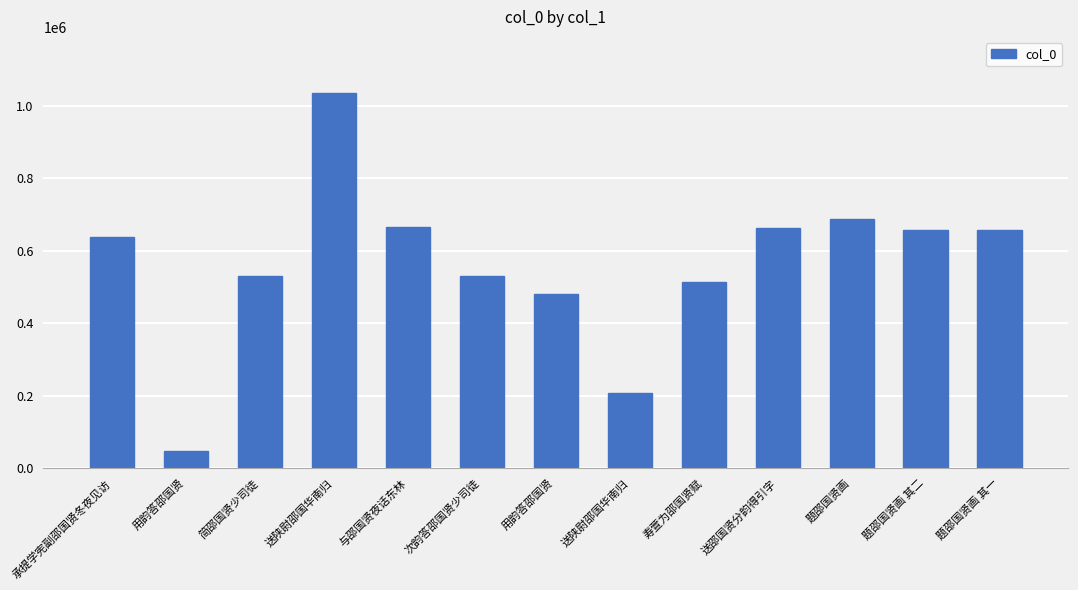

What is the label of the 10th bar from the right?

送陕尉邵国华南归